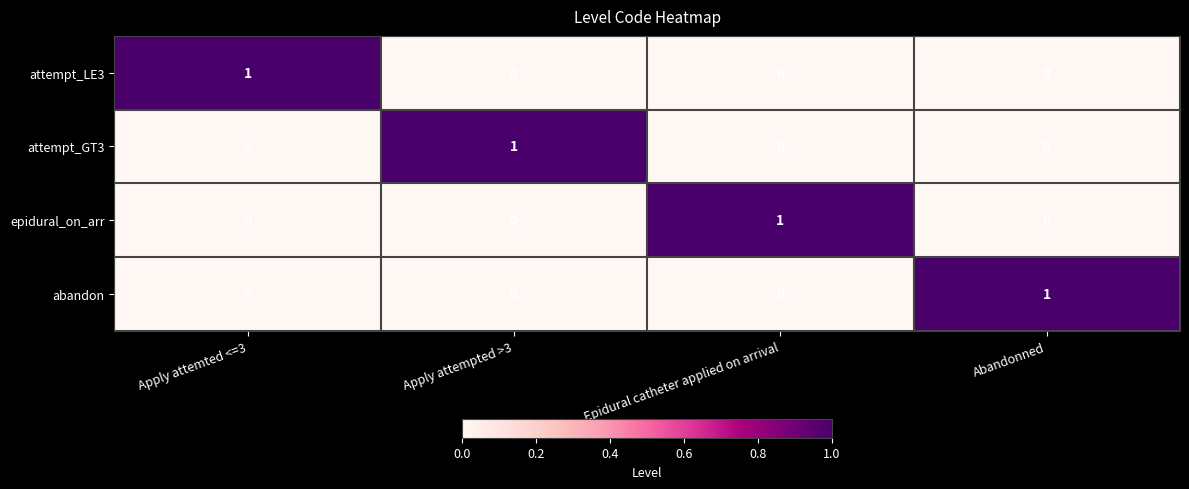

The value of abandon at Epidural catheter applied on arrival is 0. True or false?

True